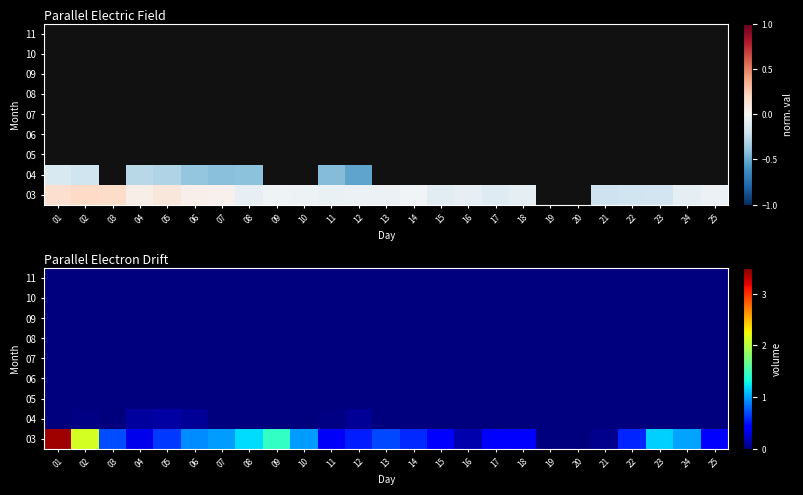

The 05 series shows 0 at 11. True or false?

True